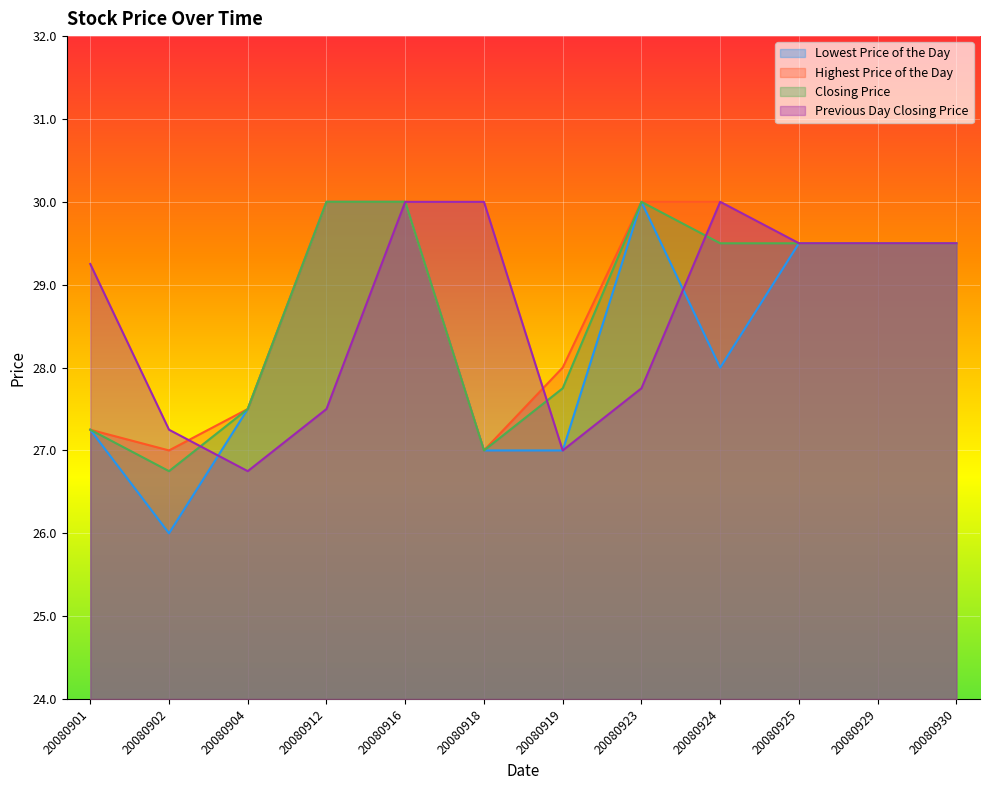

Rank the series at 20080902 from lowest to highest value.

Lowest Price of the Day, Closing Price, Highest Price of the Day, Previous Day Closing Price